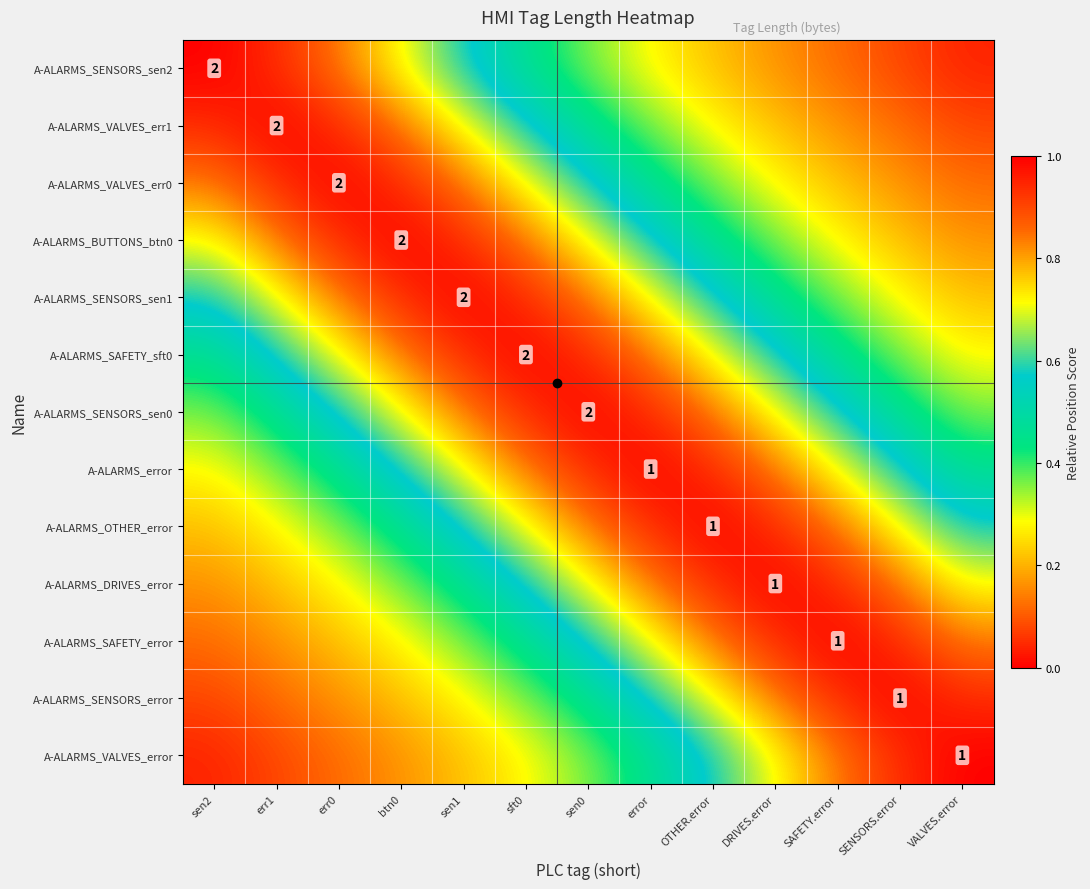

What is the spread (max minus min) of values at sen2?

1.0